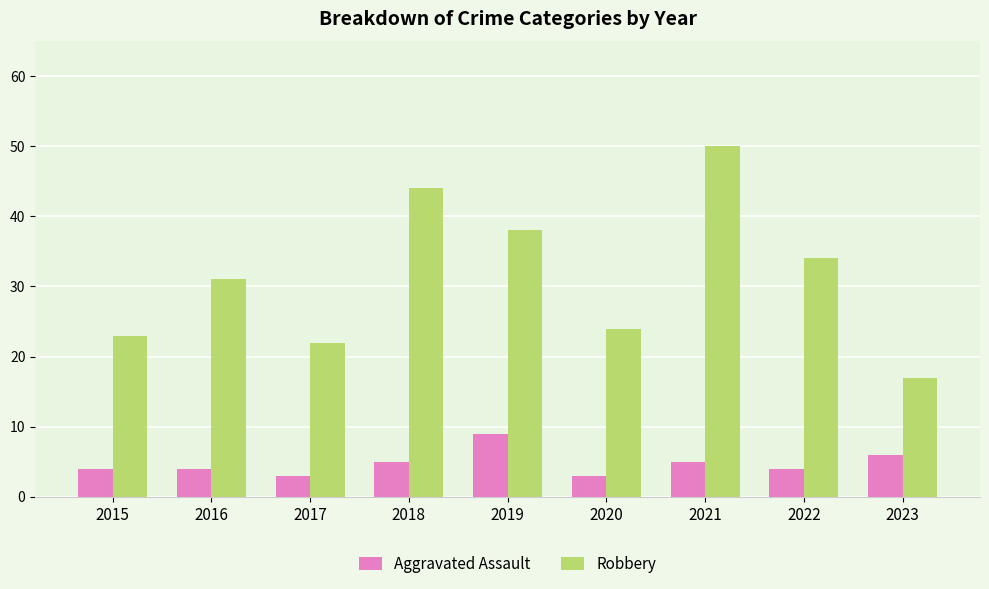

What is the maximum value shown in the chart?

50